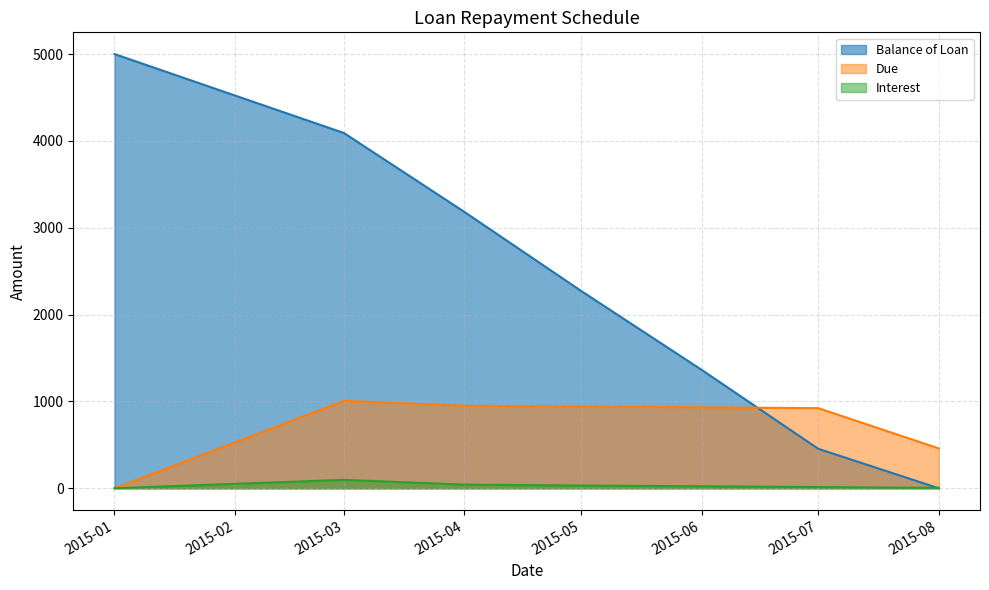

At which label is Due closest to 503?

2015-08